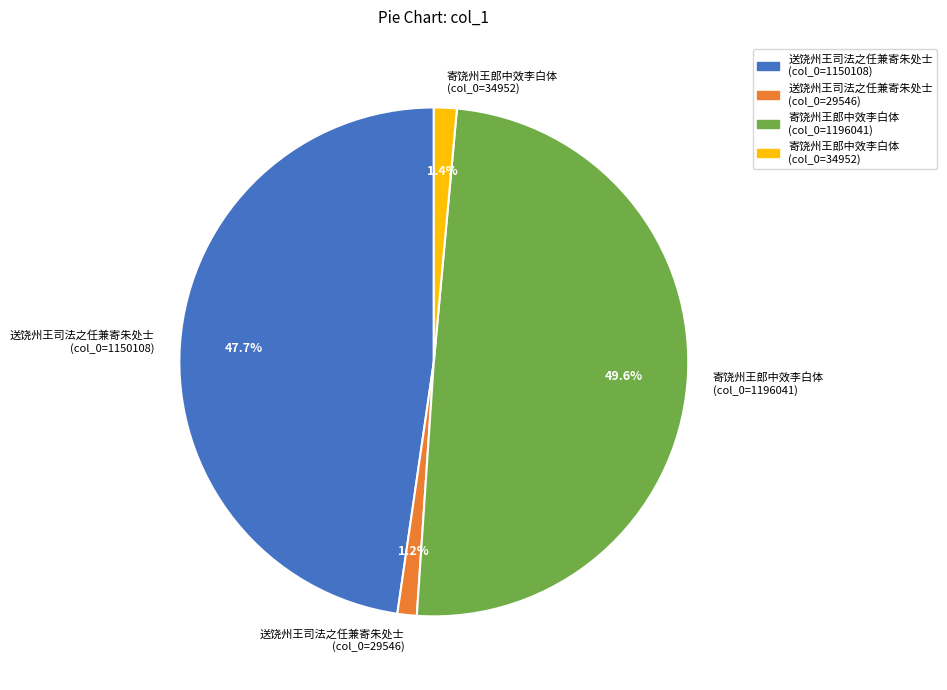

Is the sum of 寄饶州王郎中效李白体 (col_0=34952) and 寄饶州王郎中效李白体 (col_0=1196041) greater than half?

Yes